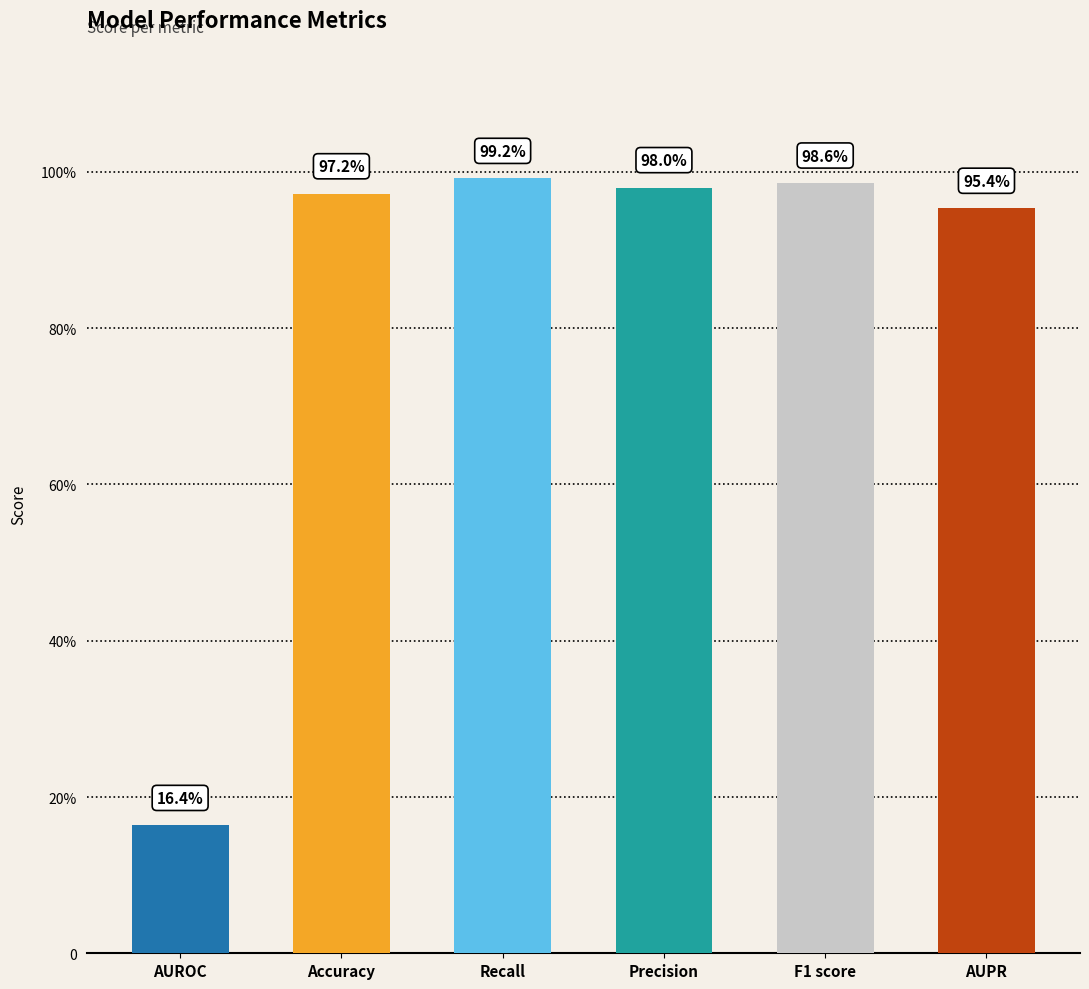

Are the bars horizontal?

No